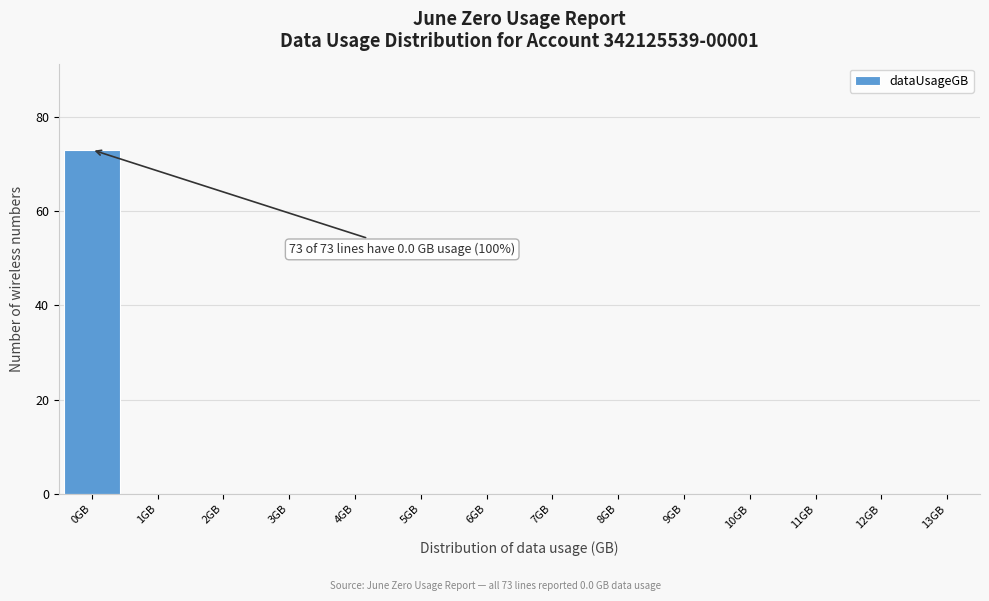

Which range on the x-axis has the tallest bar?

-0.5 to 0.5